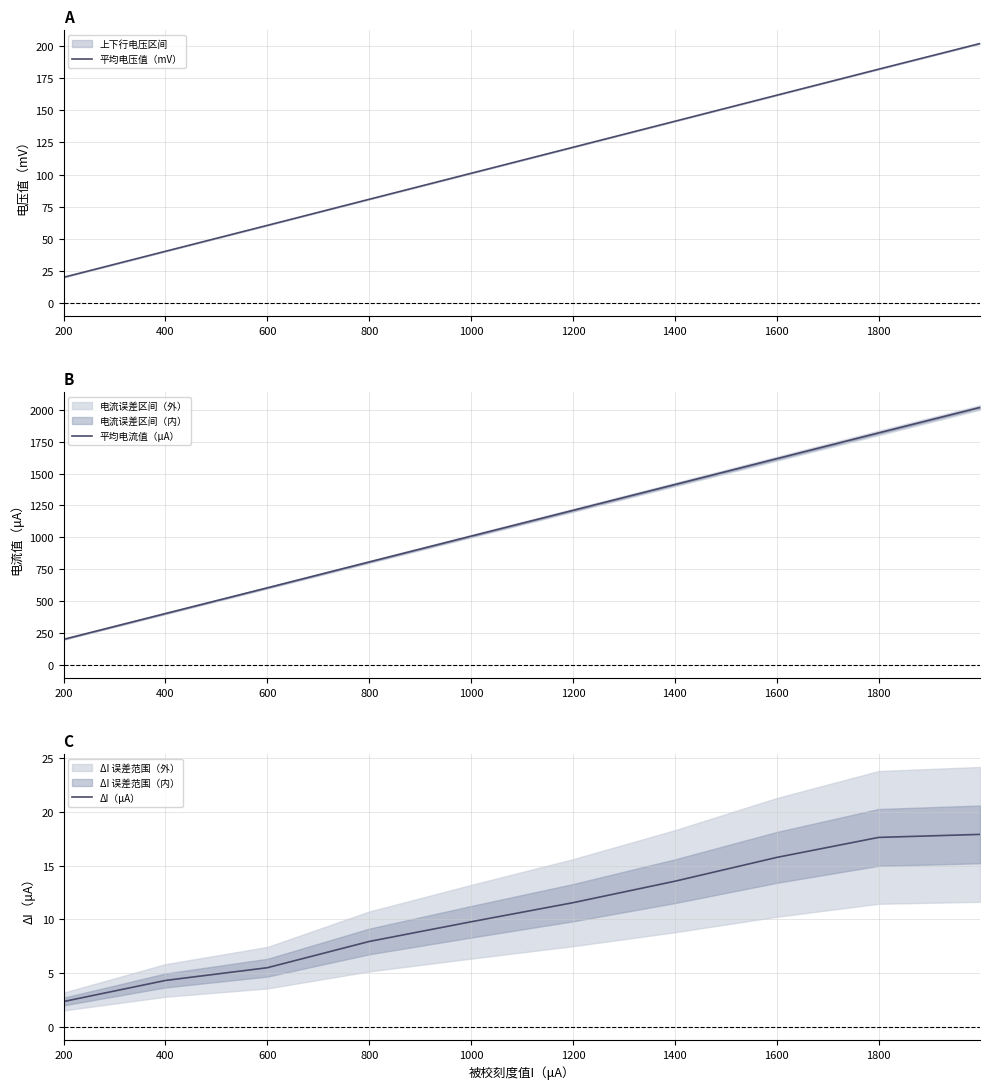

The 平均电压值（mV） series shows 20.2 at 200. True or false?

True